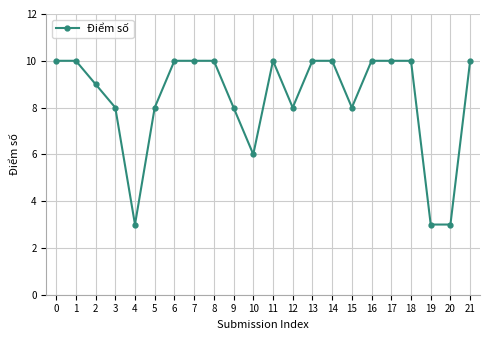

What is the average value?

8